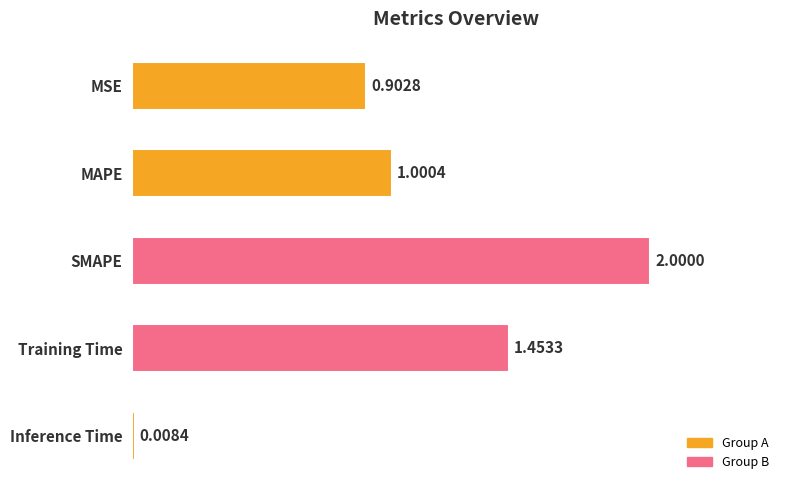

Which category has the lowest value across all series?

Inference Time